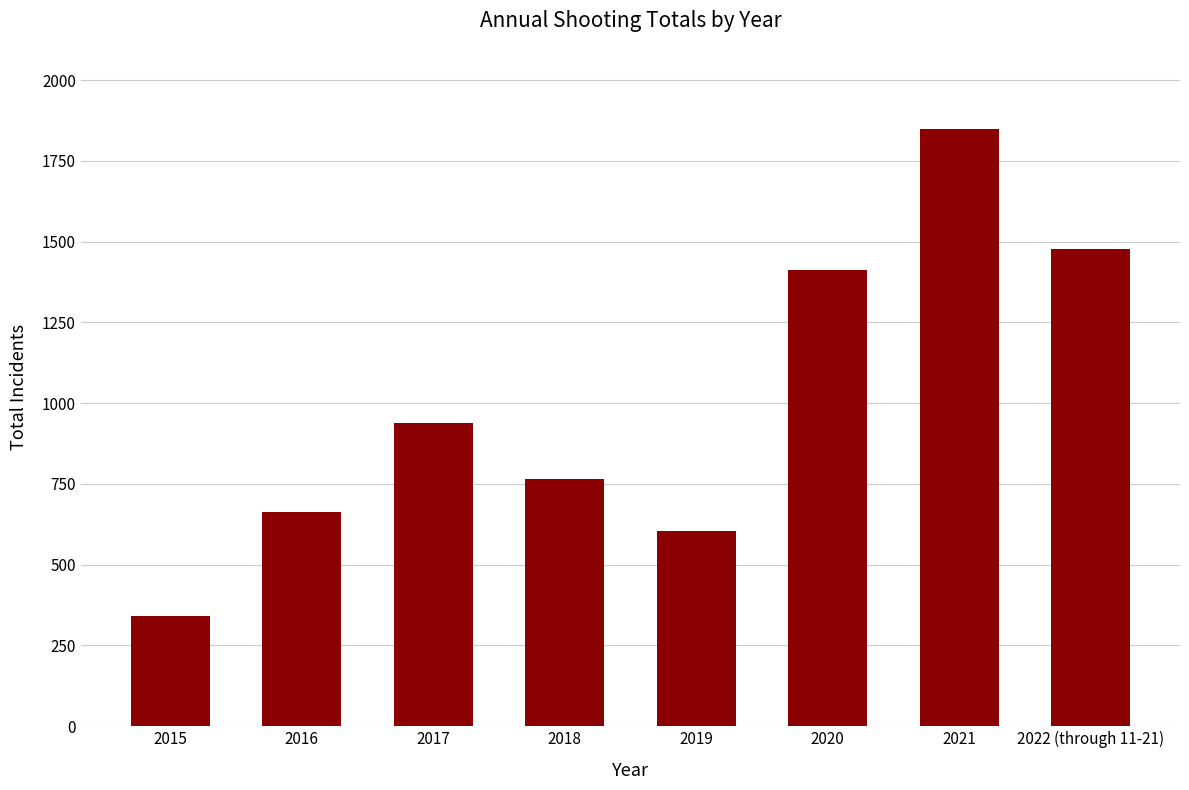

Reading left to right, what are all the values shown in this chart?

340	663	937	764	603	1413	1849	1478